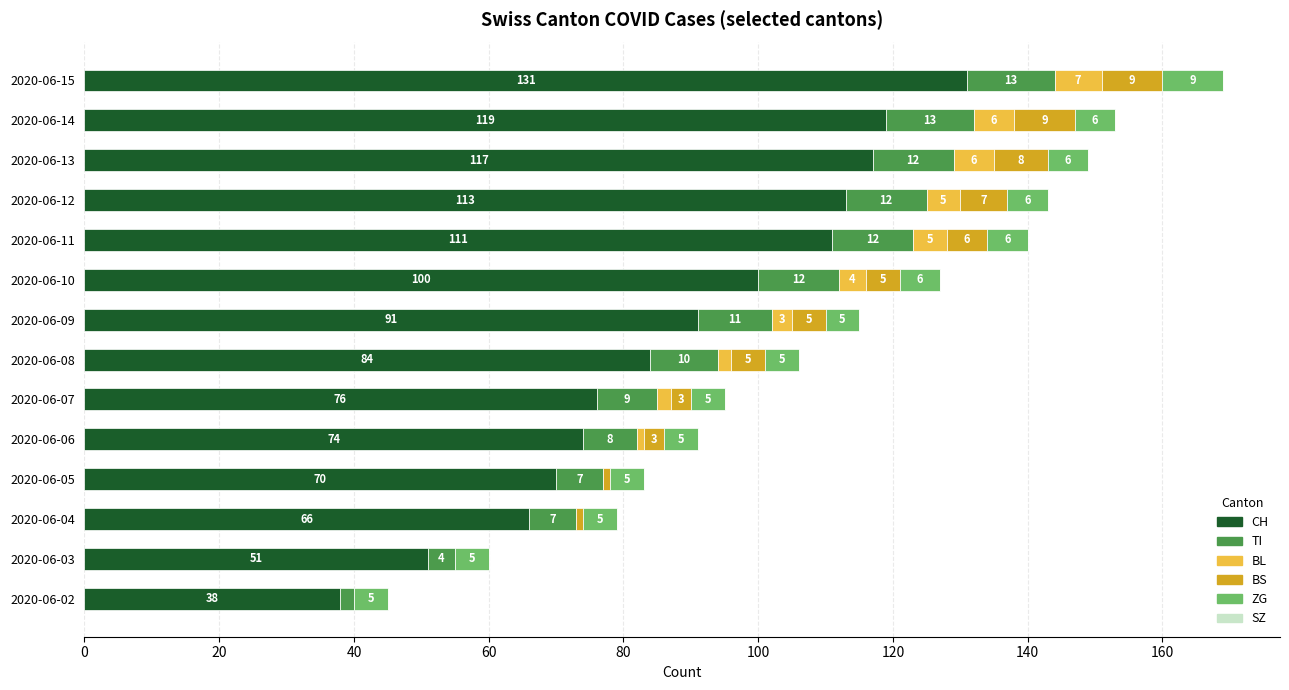

What is the total value across all series at 2020-06-12?

143